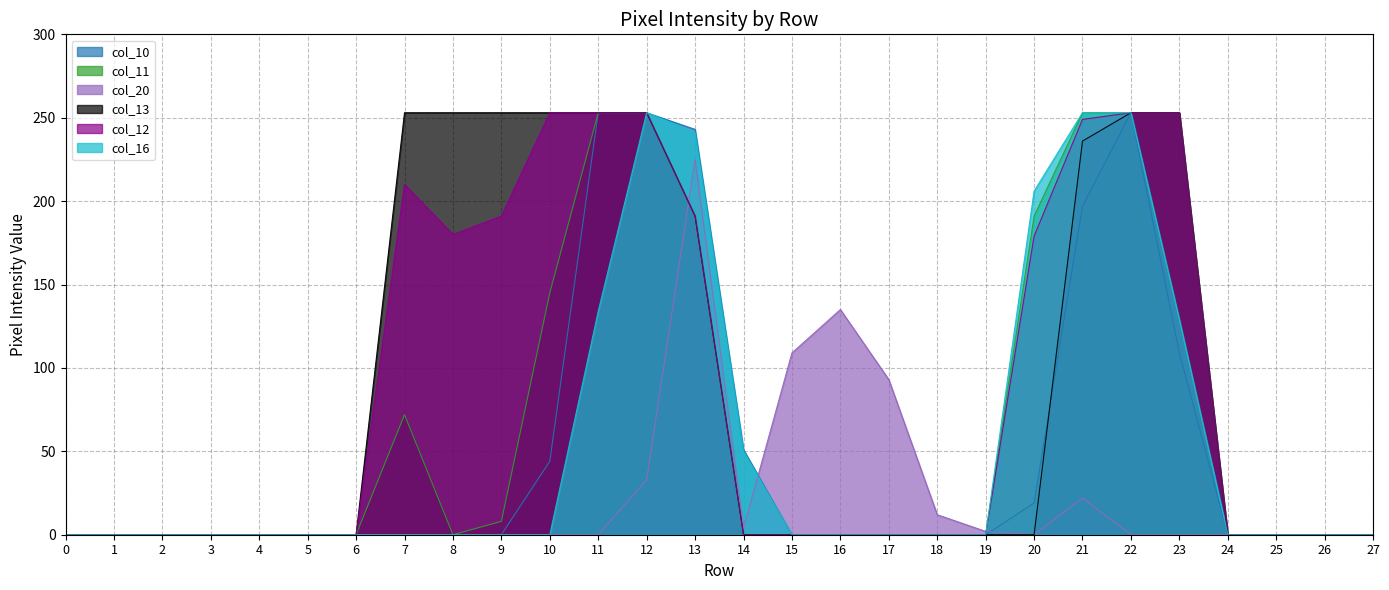

Which series has the widest spread of values?

col_10